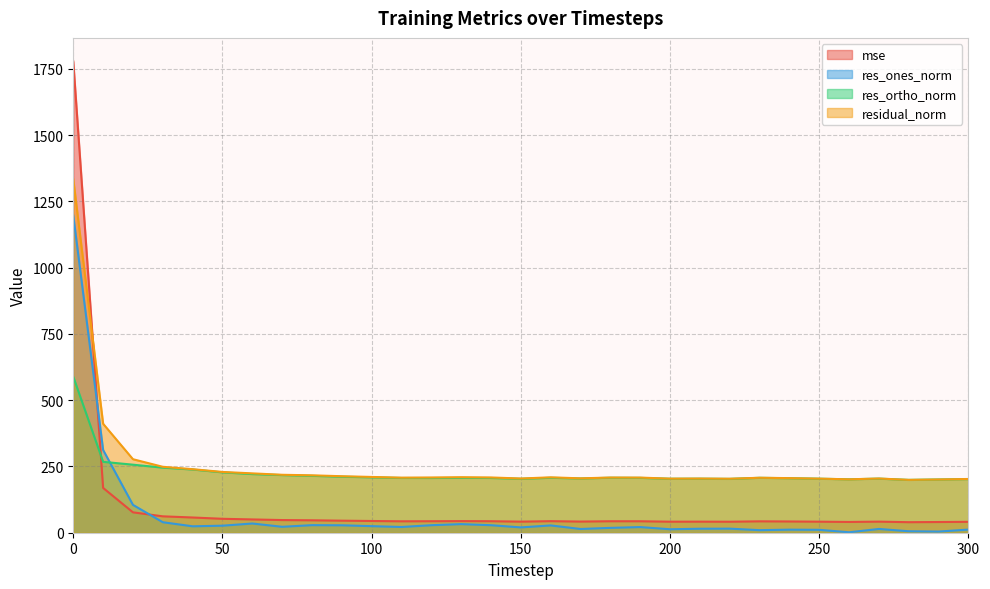

True or false: res_ortho_norm has more than 2 points higher than both neighbors.

True